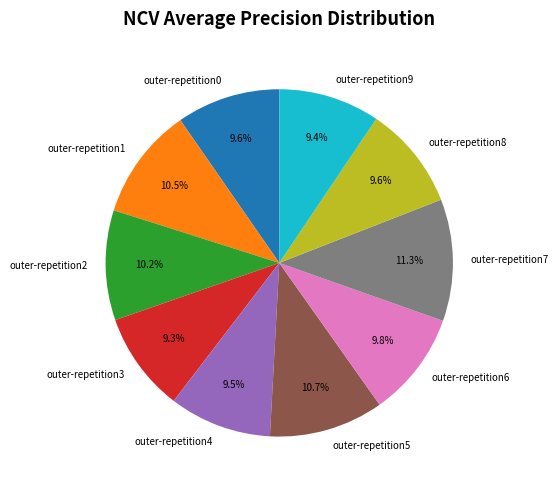

Does outer-repetition9 represent more than half of the total?

No